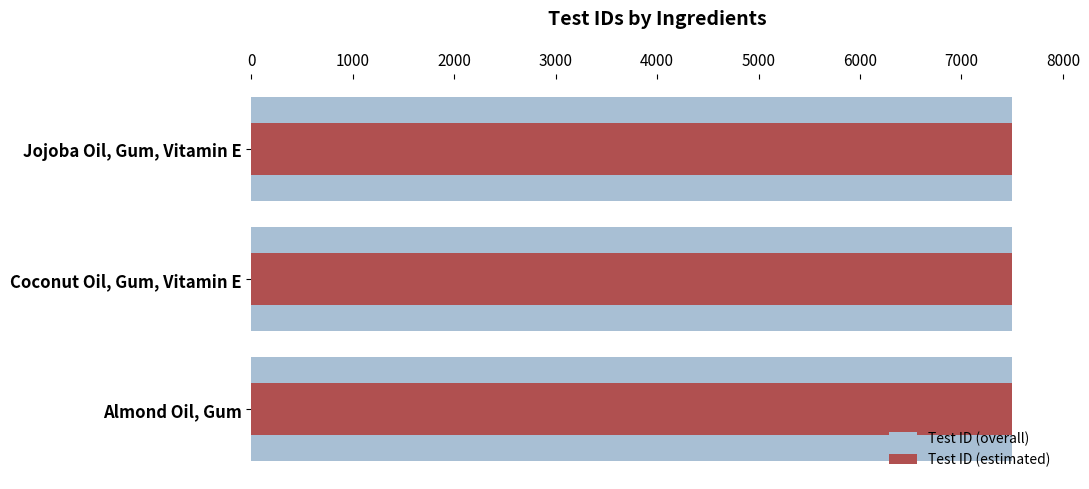

Count the number of categories in the chart.

3